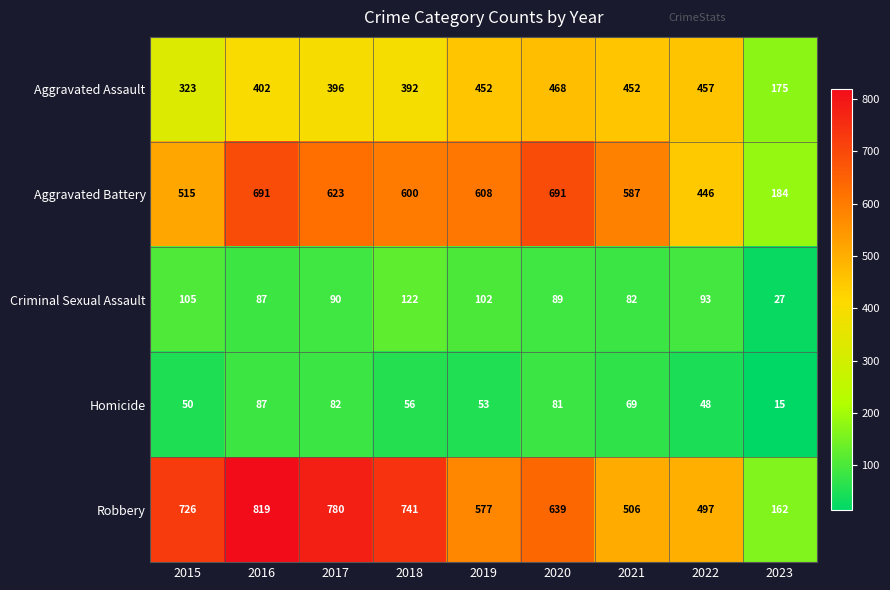

Which series has the widest spread of values?

Robbery